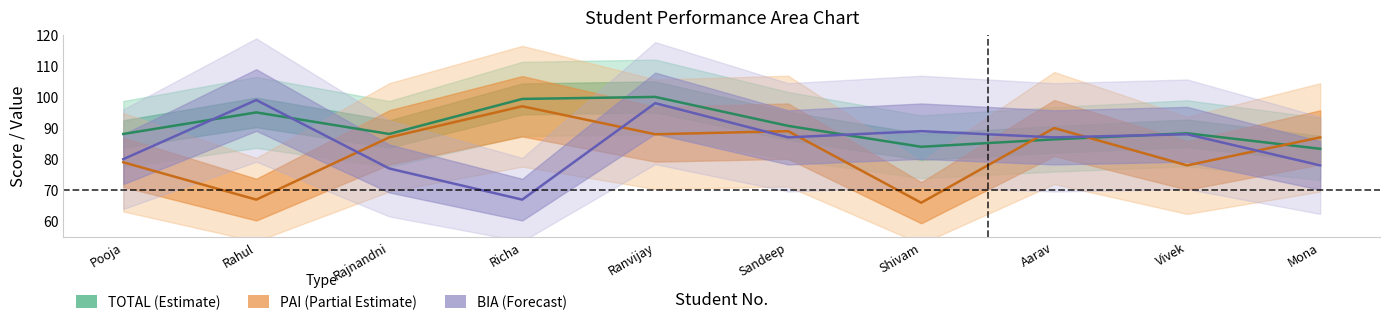

Reading right to left, transcribe all the data shown in this chart.

TOTAL: 83.3	88.3	86.4	84.0	90.7	100.0	99.4	88.1	95.0	88.1
PAI: 87.0	78.0	90.0	66.0	89.0	88.0	97.0	87.0	67.0	79.0
BIA: 78.0	88.0	87.0	89.0	87.0	98.0	67.0	77.0	99.0	80.0